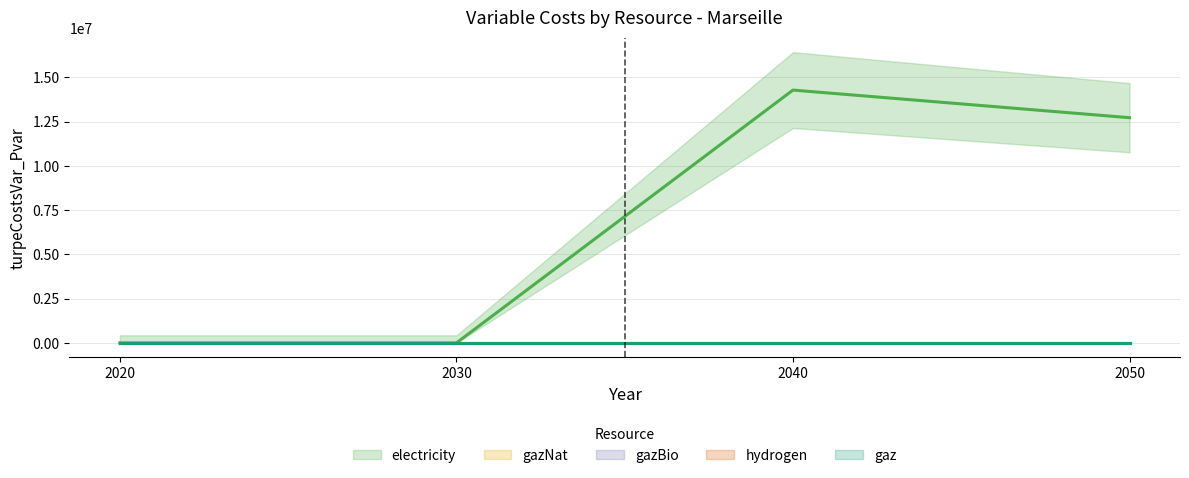

Which label corresponds to the smallest value in the chart?

2020